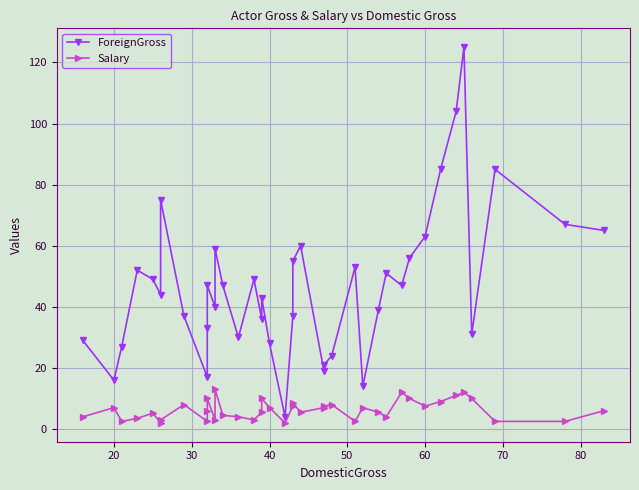

True or false: ForeignGross and Salary cross at least once.

False